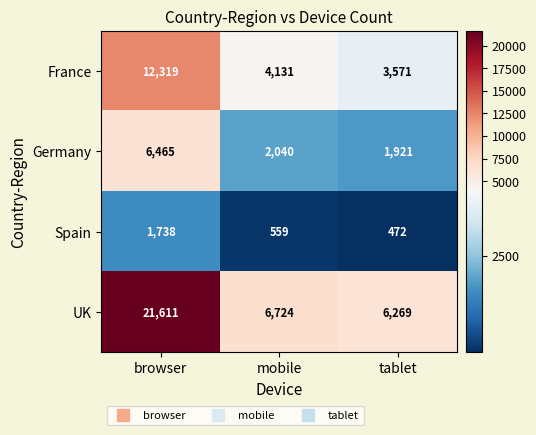

What is the difference between the highest and lowest values at mobile?

6165